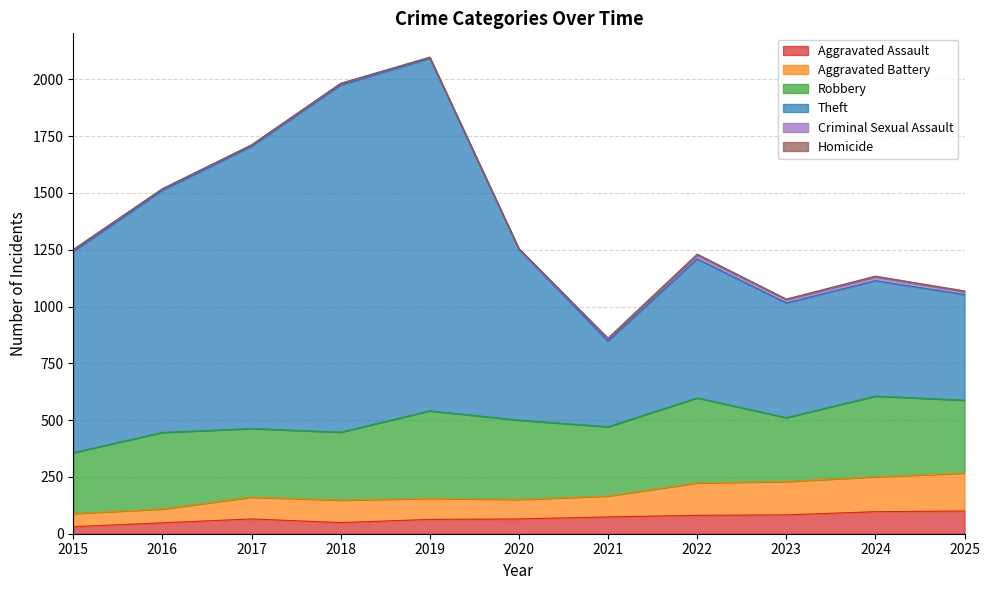

True or false: Aggravated Assault and Theft intersect in this chart.

False